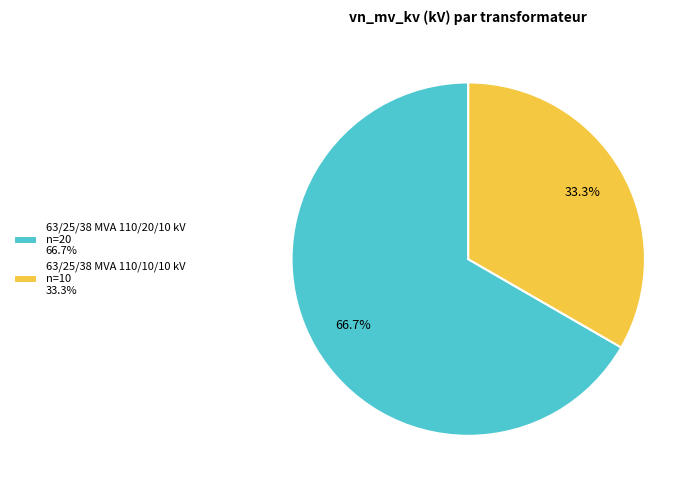

Which category has the smallest portion of the pie?

63/25/38 MVA 110/10/10 kV